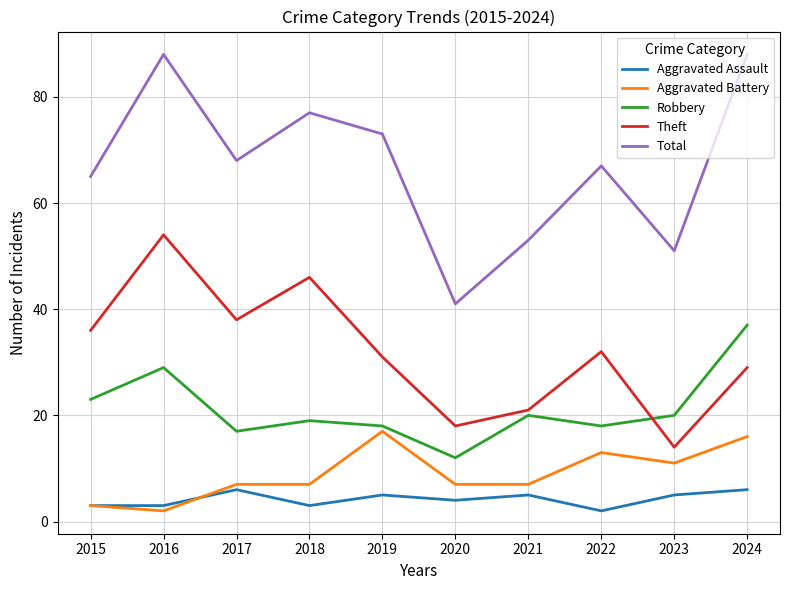

What is the average value of the Theft series?

32